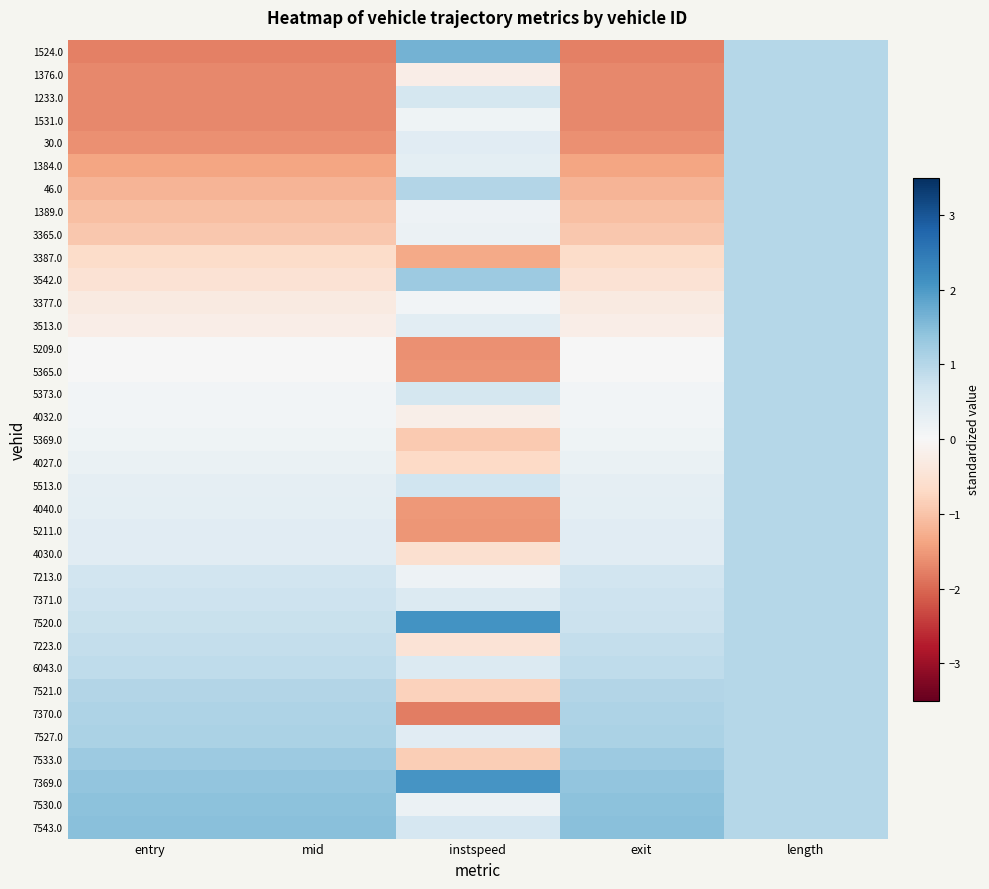

Which label corresponds to the largest value in the chart?

instspeed